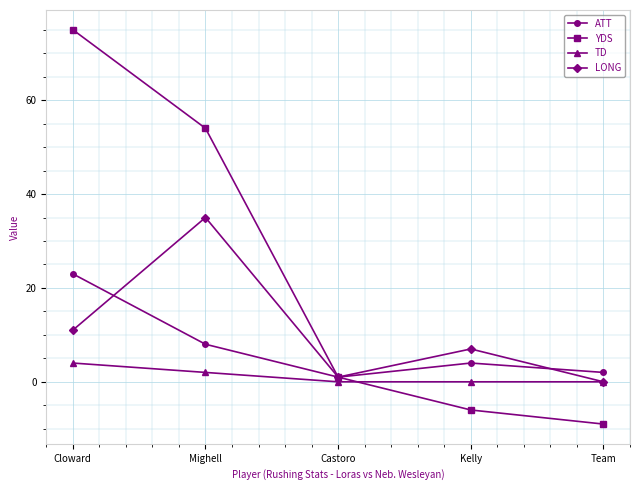

How many series are shown in this chart?

4